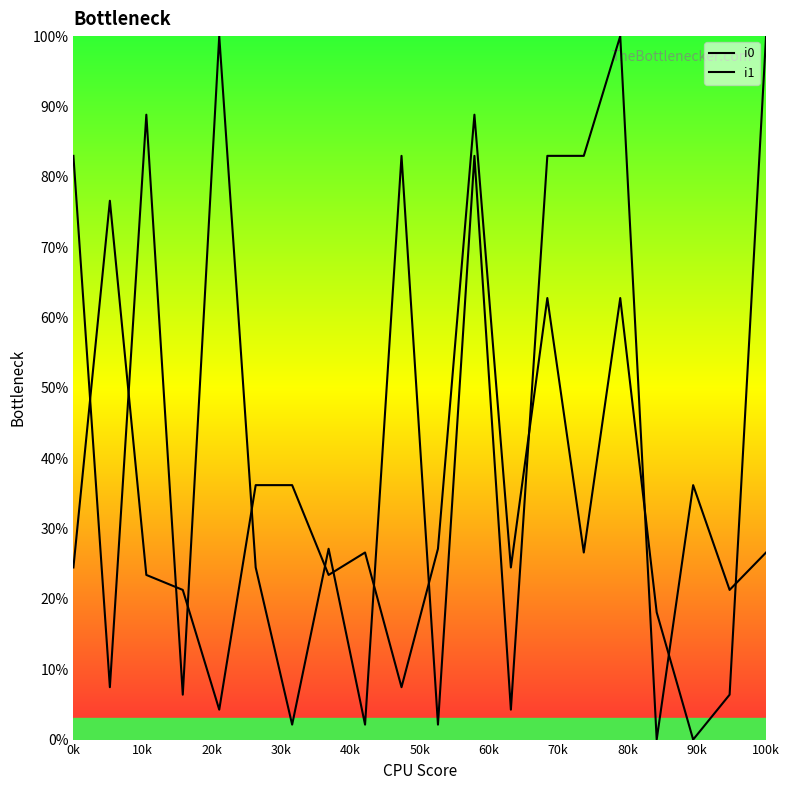

What is the difference between the second highest and second lowest values in the i0 series?

84.6